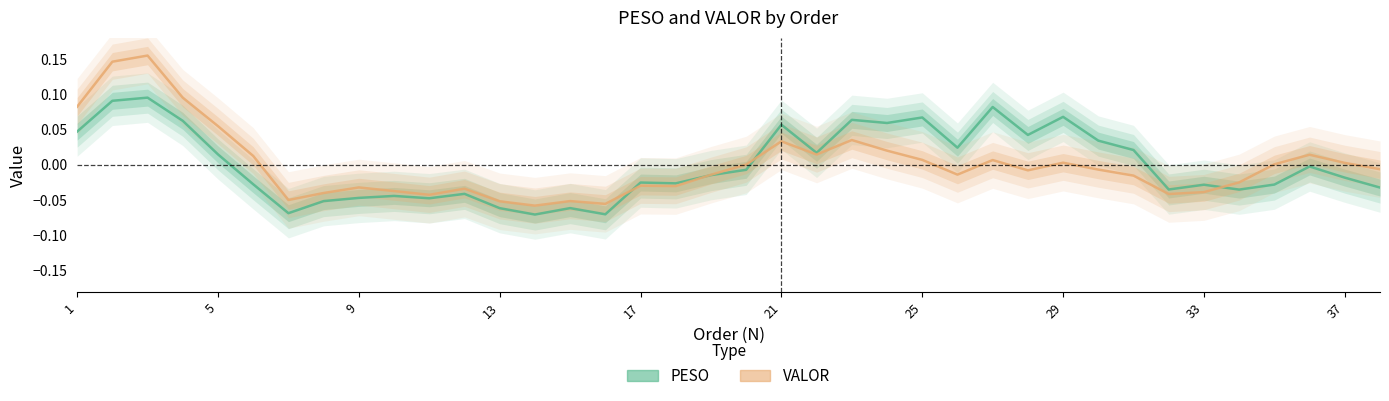

What is the difference between the maximum and minimum values in the PESO series?

0.2